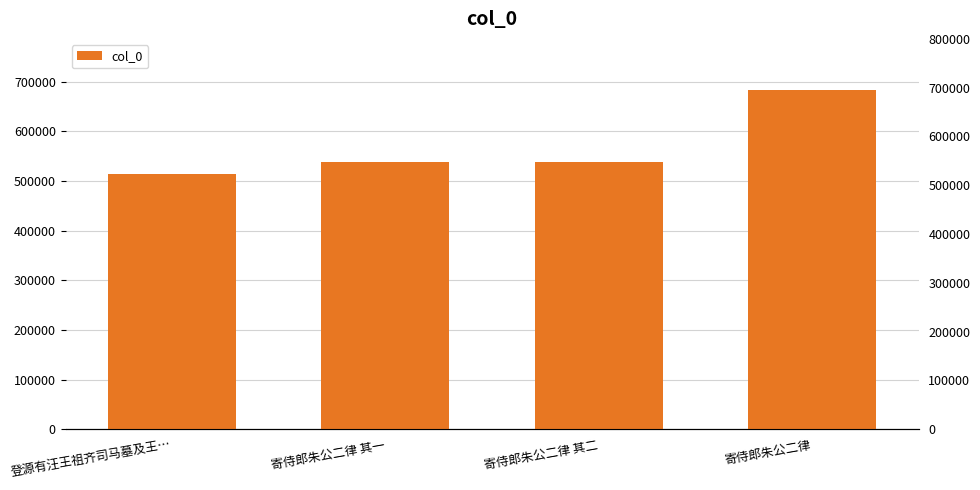

Does the chart contain any negative values?

No